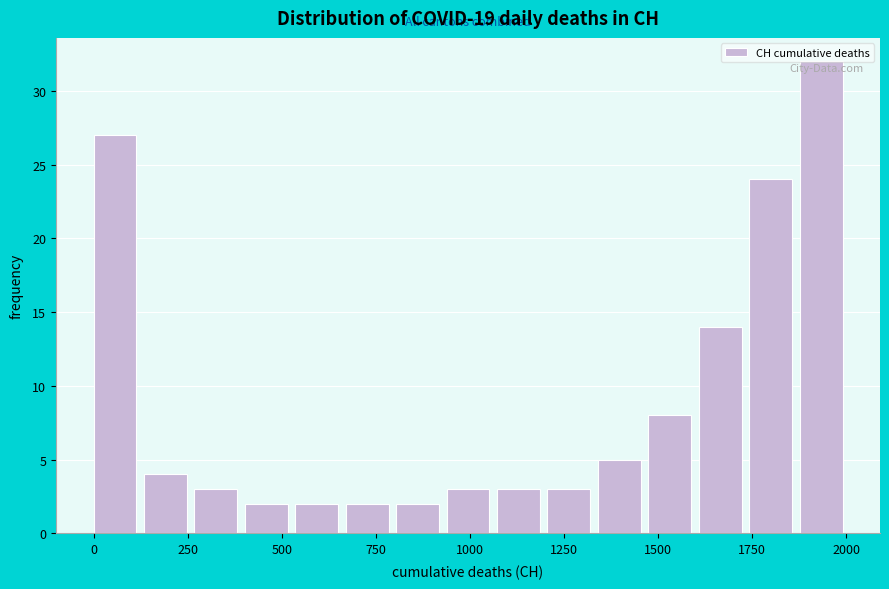

Read against the x-axis, roughly where is the centre of the tallest bar?

1950